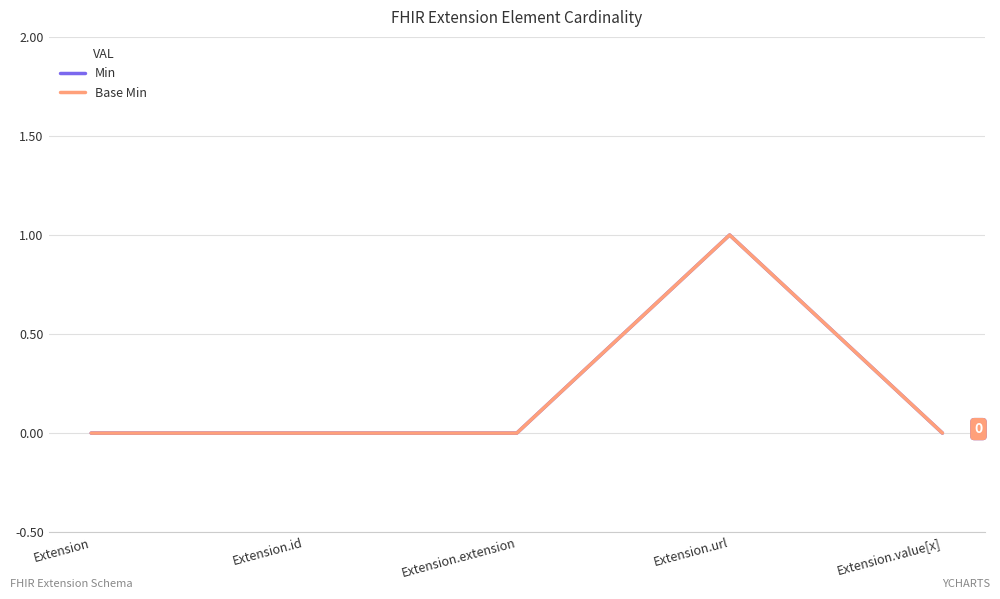

True or false: Min and Base Min cross at least once.

False